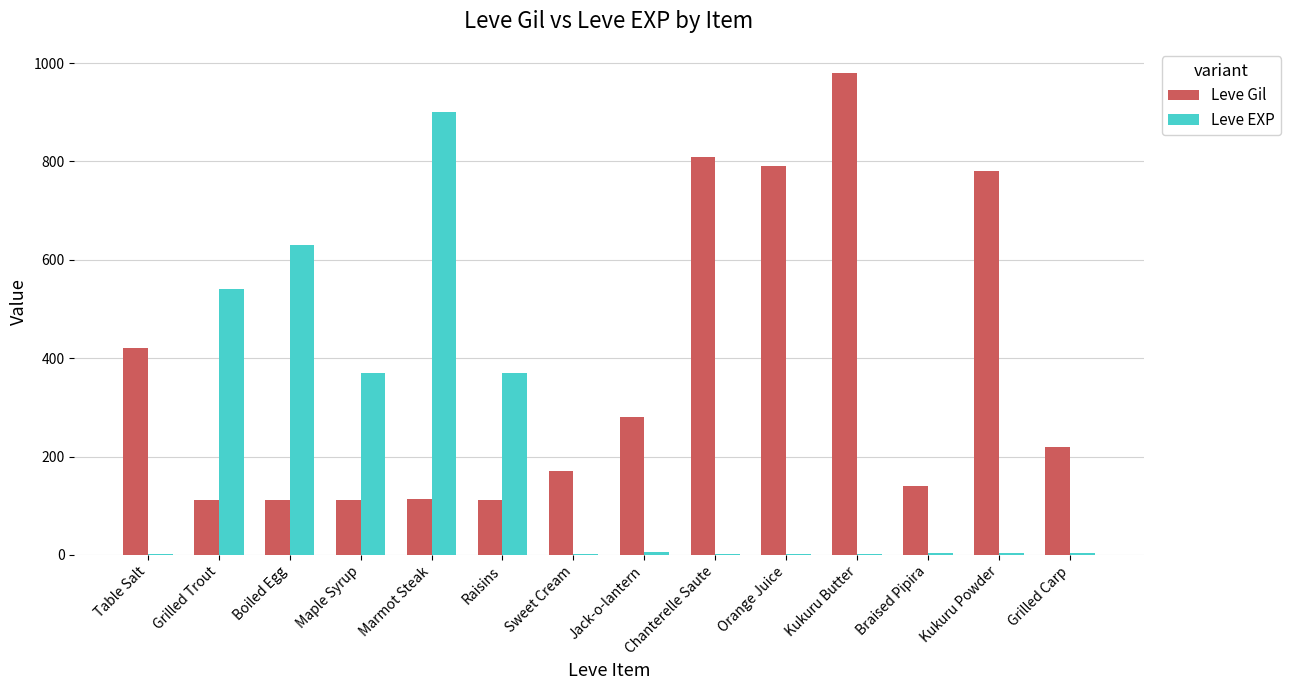

Between Marmot Steak and Jack-o-lantern, which series saw the biggest shift?

Leve EXP